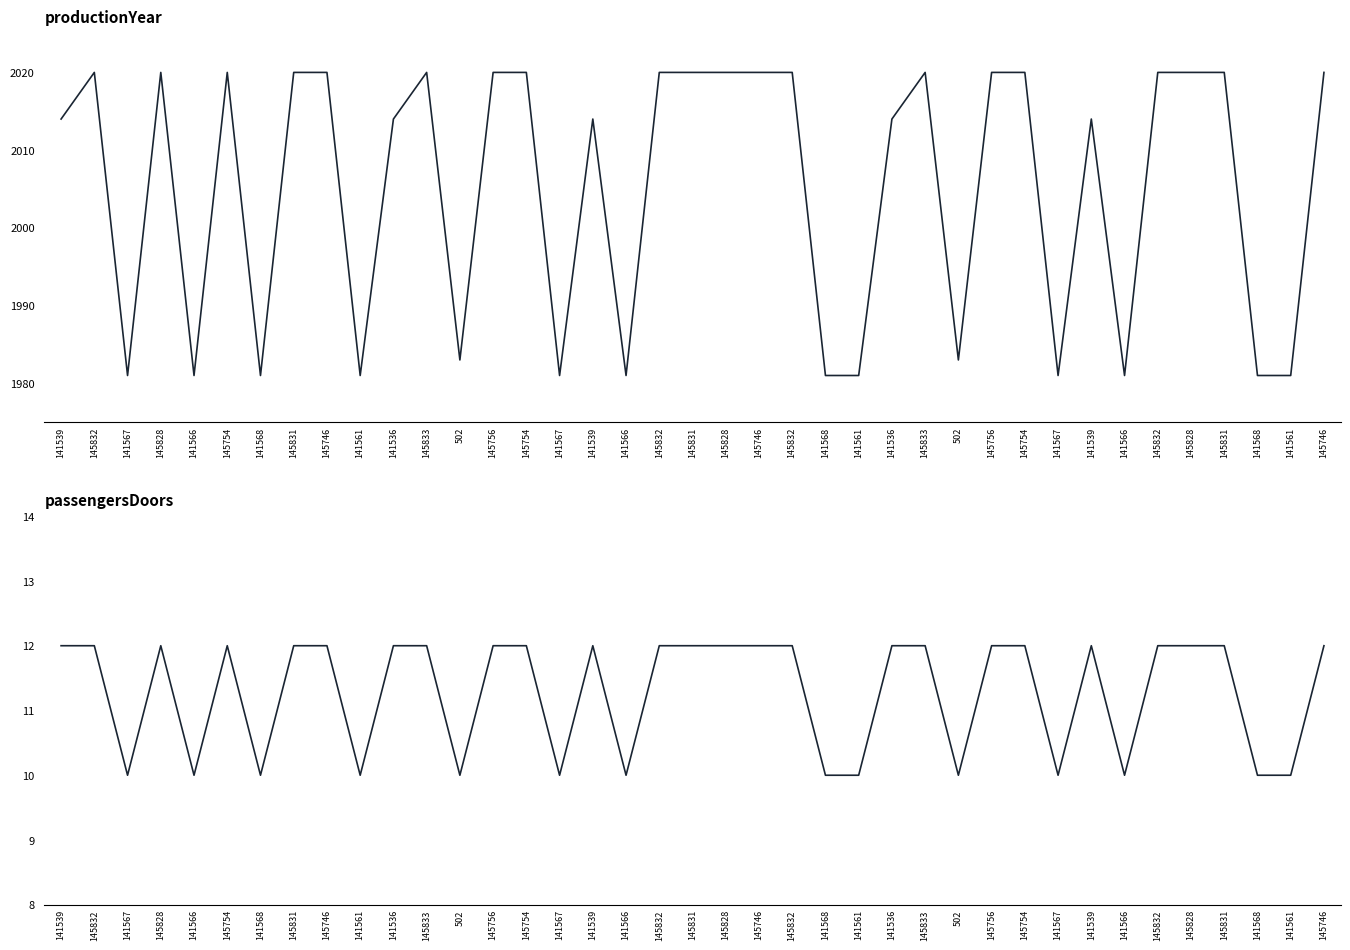

At which category is the sum across all series the highest?

145832